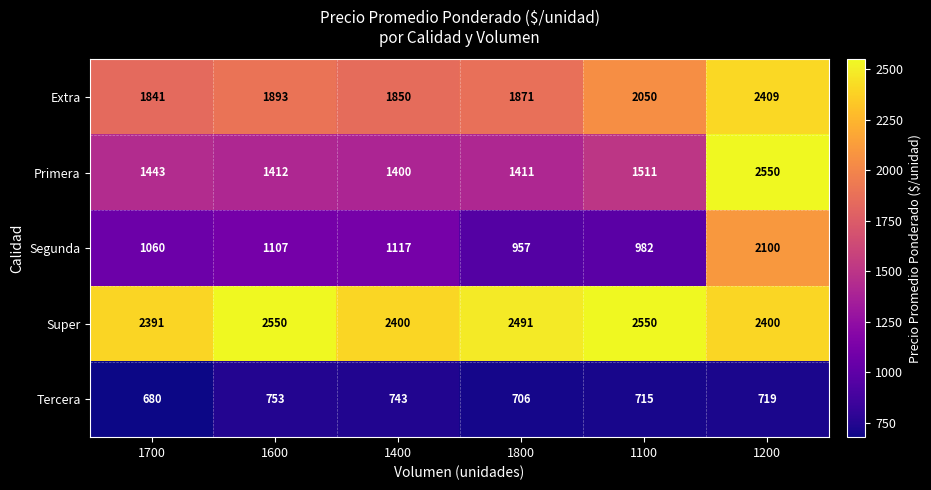

Which series has the widest spread of values?

Primera